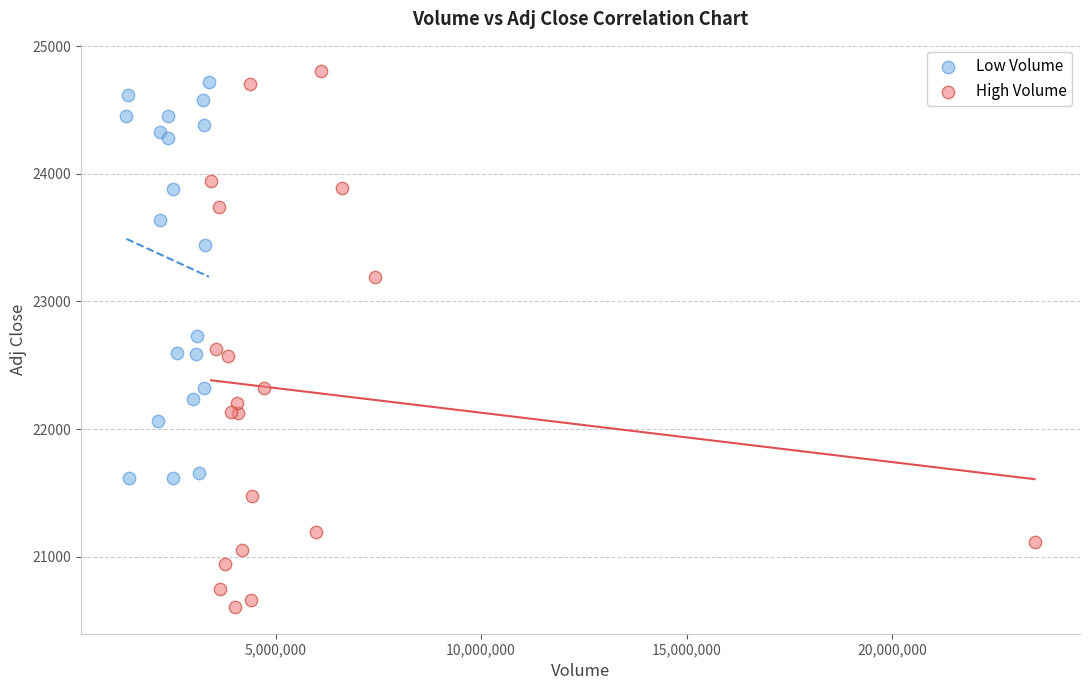

Which series has the largest Y range (max minus min)?

High Volume